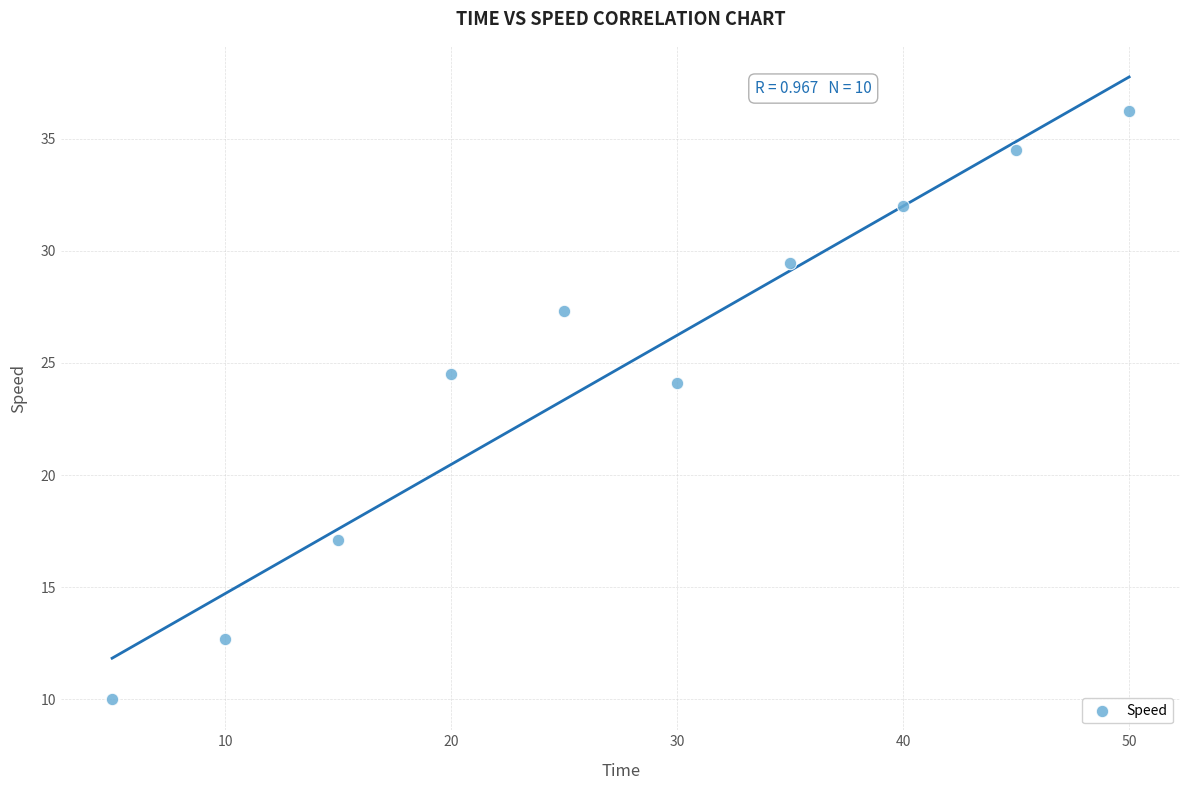

What Y value in the scatter plot is closest to 23?

24.1